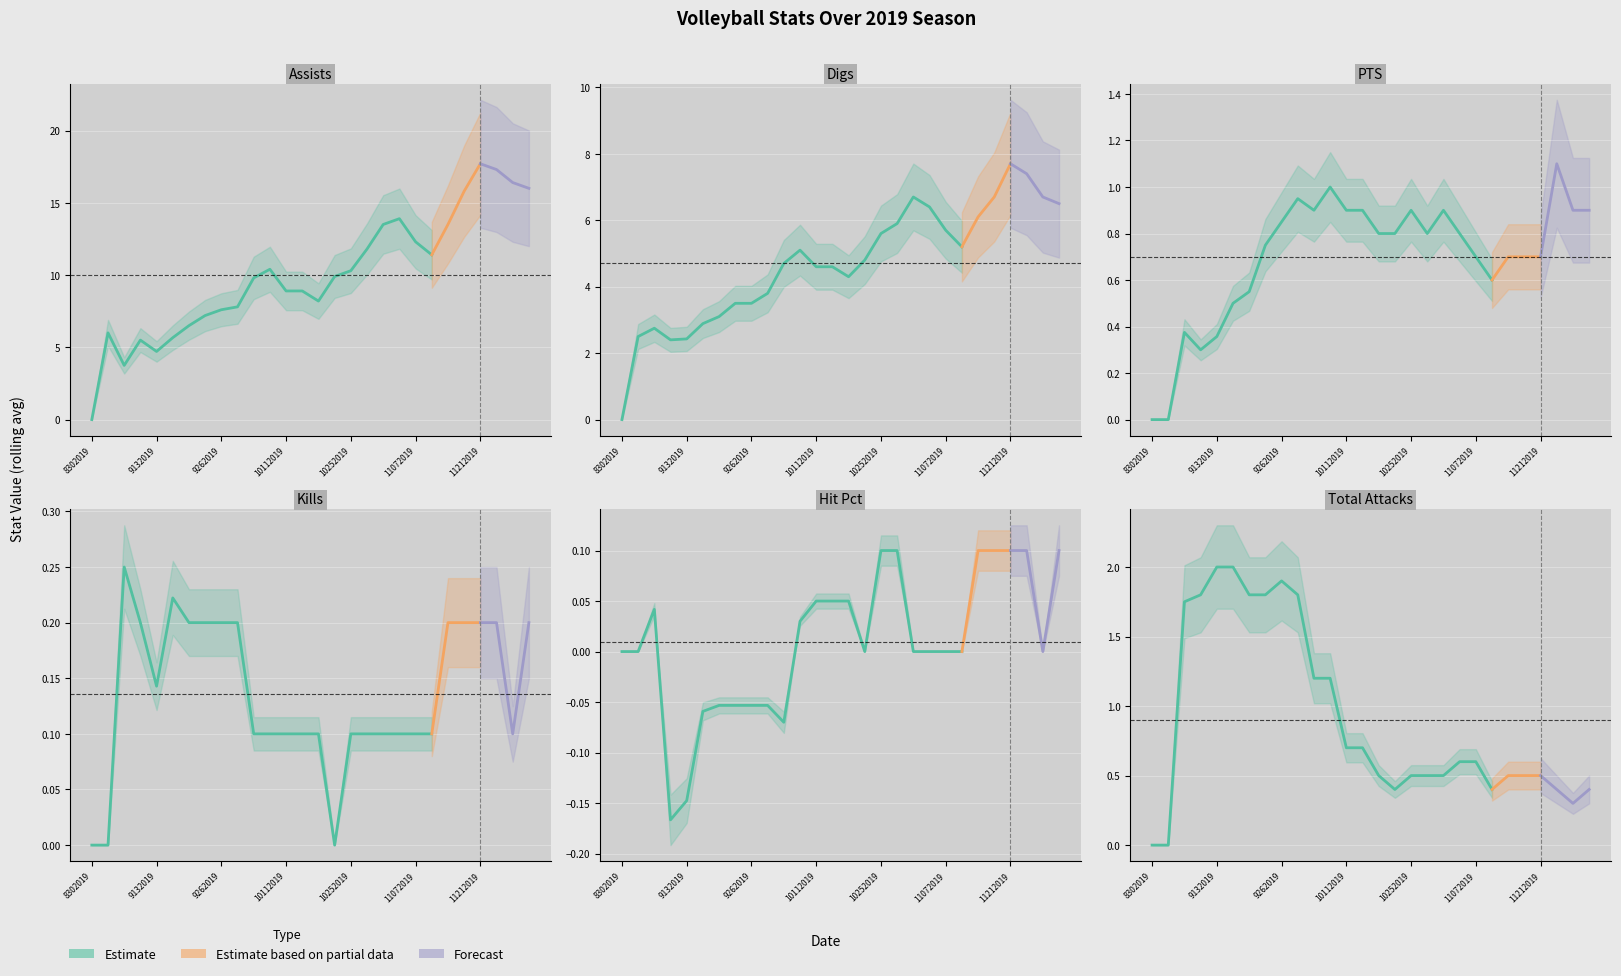

Where does the Digs series first go above 4?

10042019